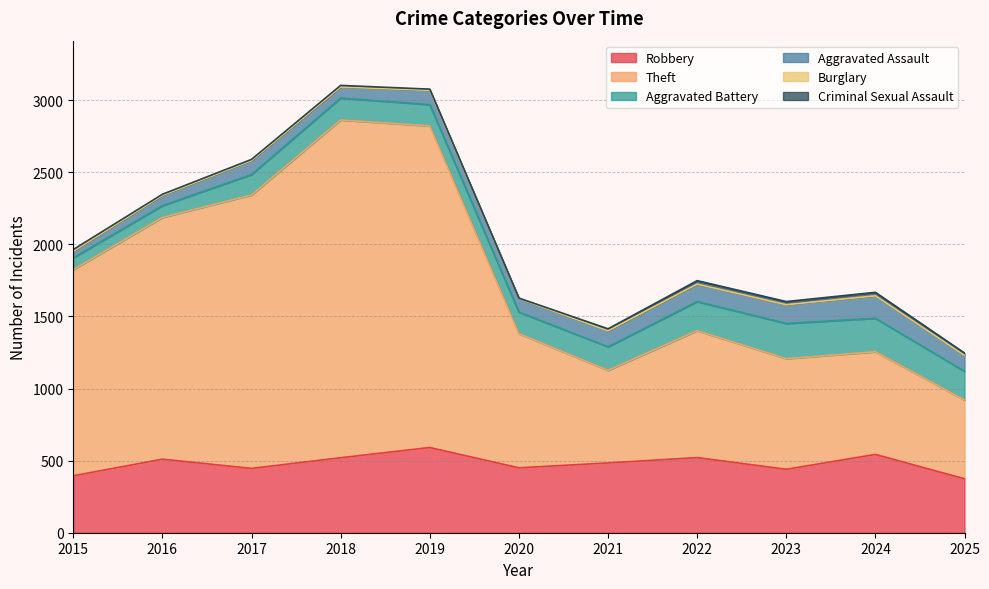

At which category does Aggravated Assault reach its first local valley?

2018